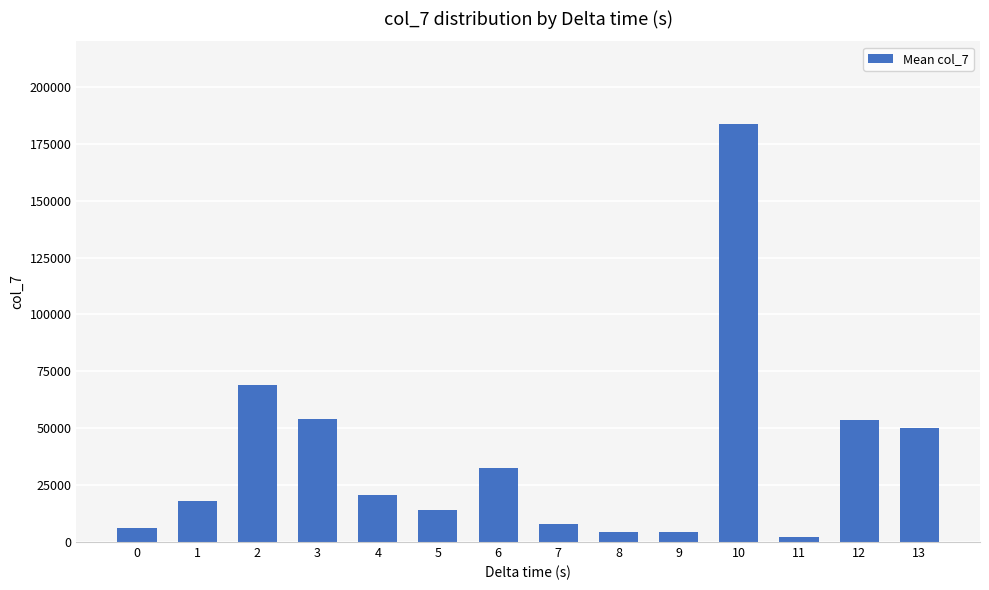

What is the ratio of the value at 12 to the value at 5?

3.8